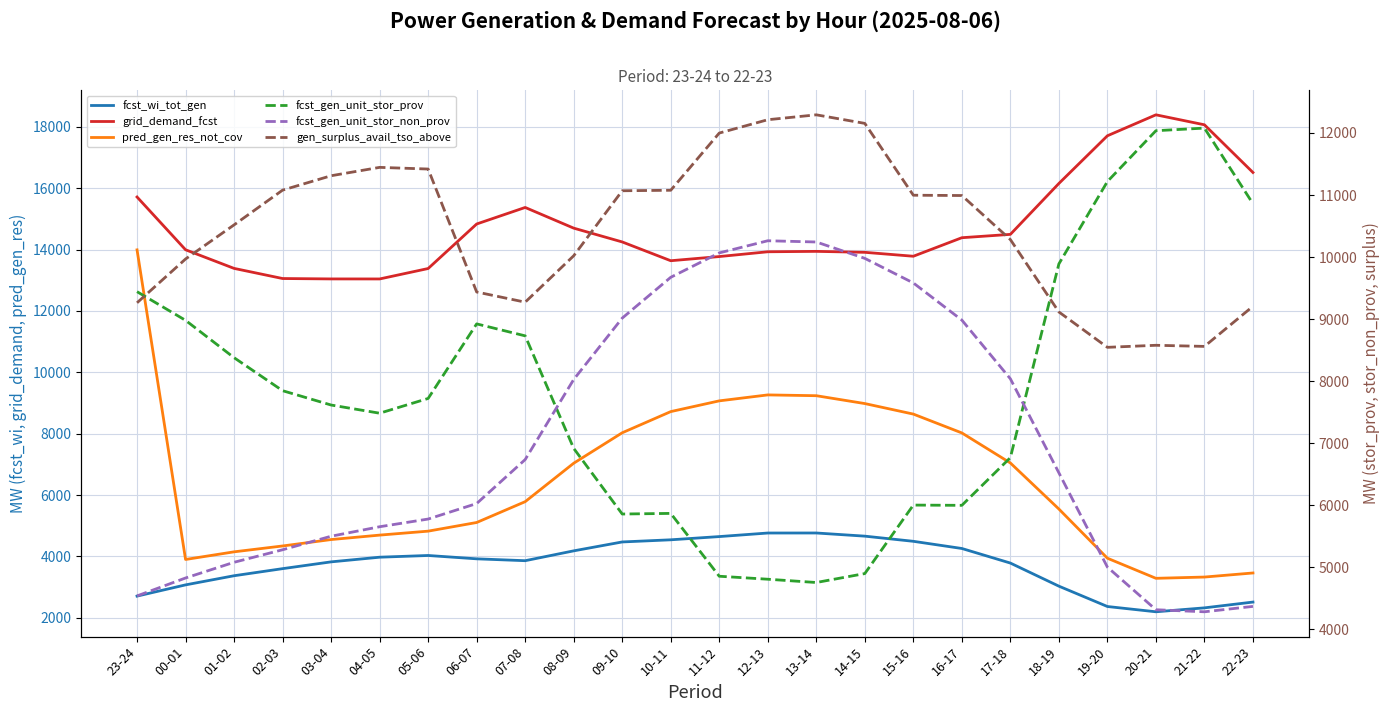

What is the sum of the grid_demand_fcst values at 08-09 and 11-12?

28474